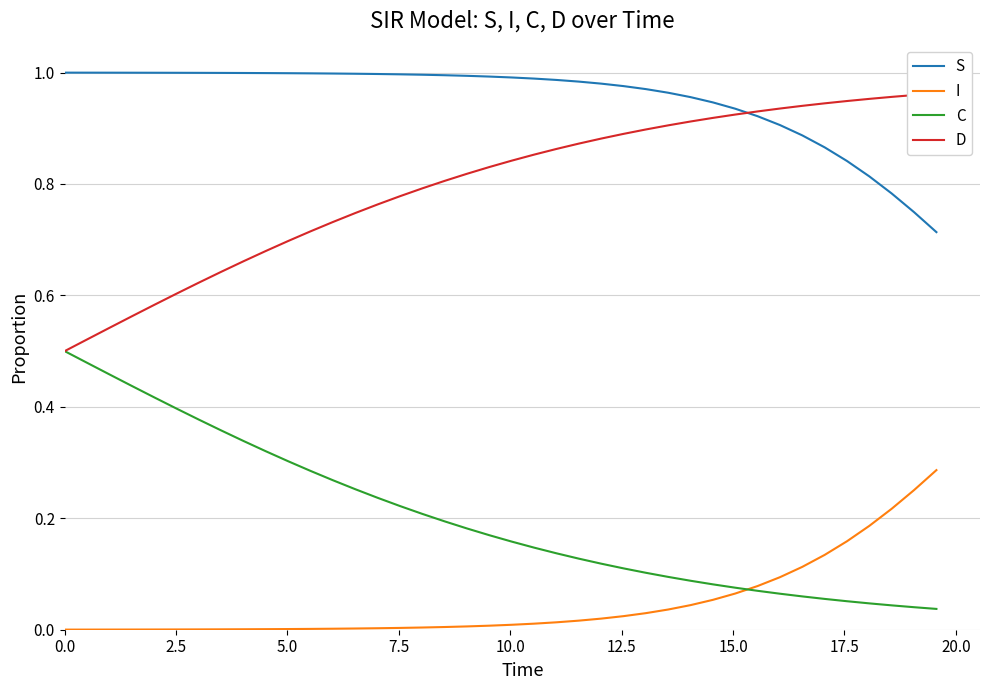

True or false: I and S intersect in this chart.

False